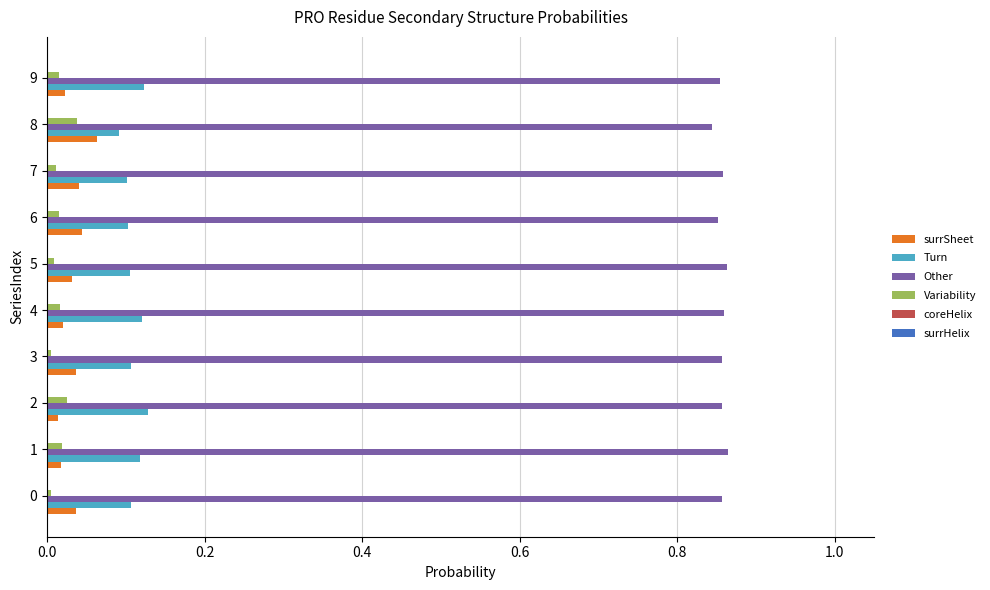

Is the value of Variability at 0 greater than the value of surrSheet at 6?

No